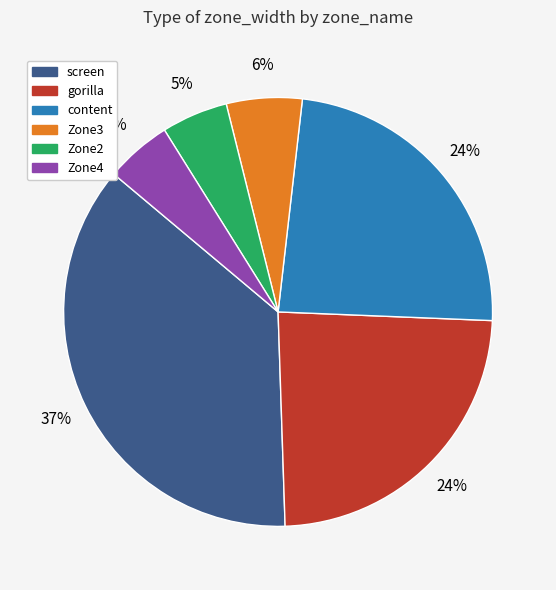

Approximately how many times larger is the value at content compared to Zone4?

4.8